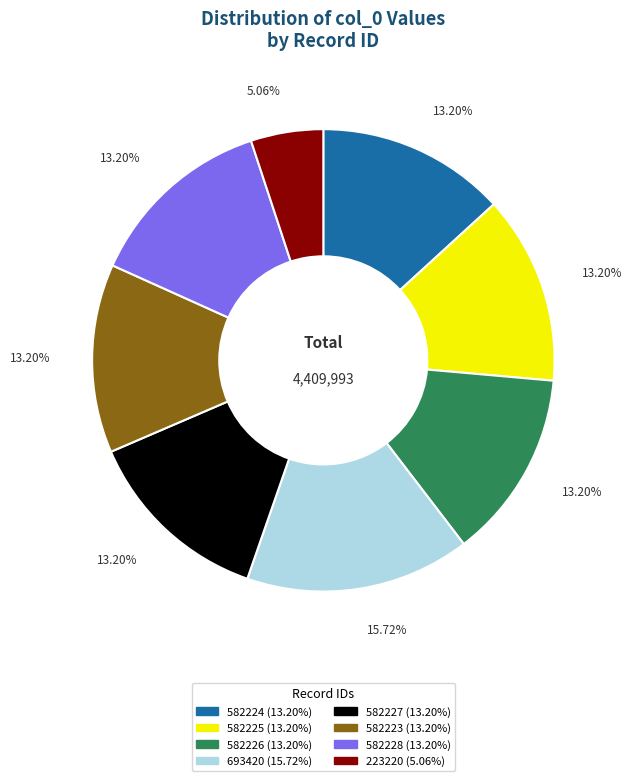

Which category has the biggest portion of the pie?

693420